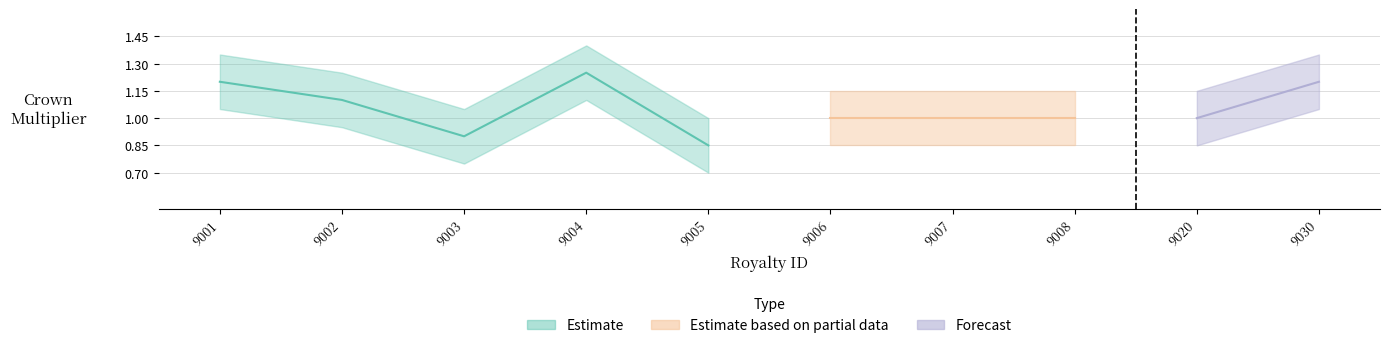

Is it true that CrownMultiplier_lower equals 1.4 at 9007?

False